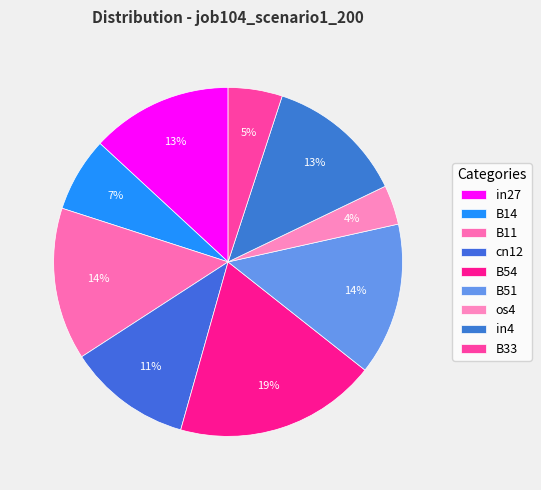

Is there any slice that represents more than half of the pie?

No